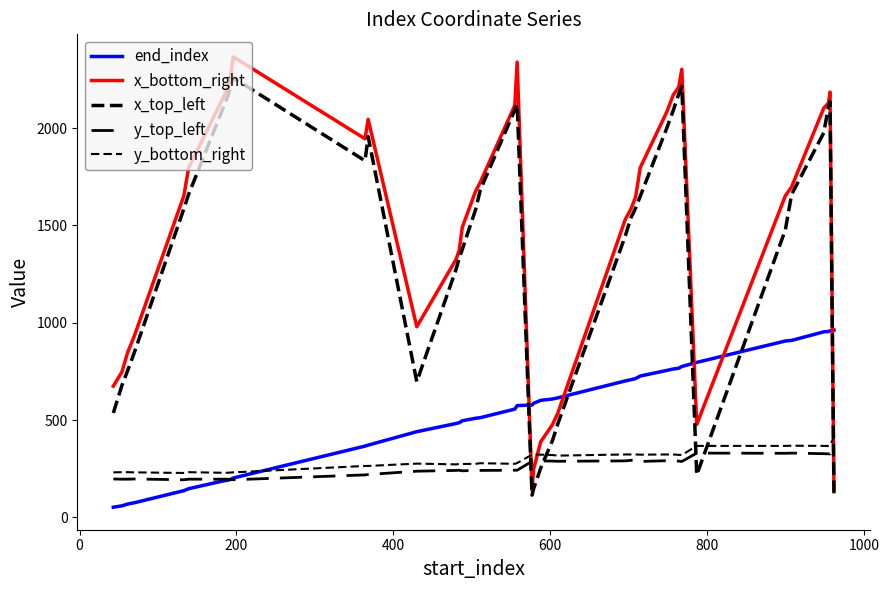

How many lines are shown in the chart?

5